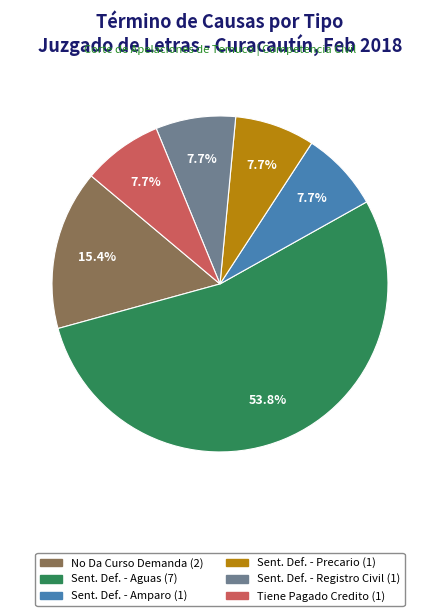

Does any single category account for the majority?

Yes